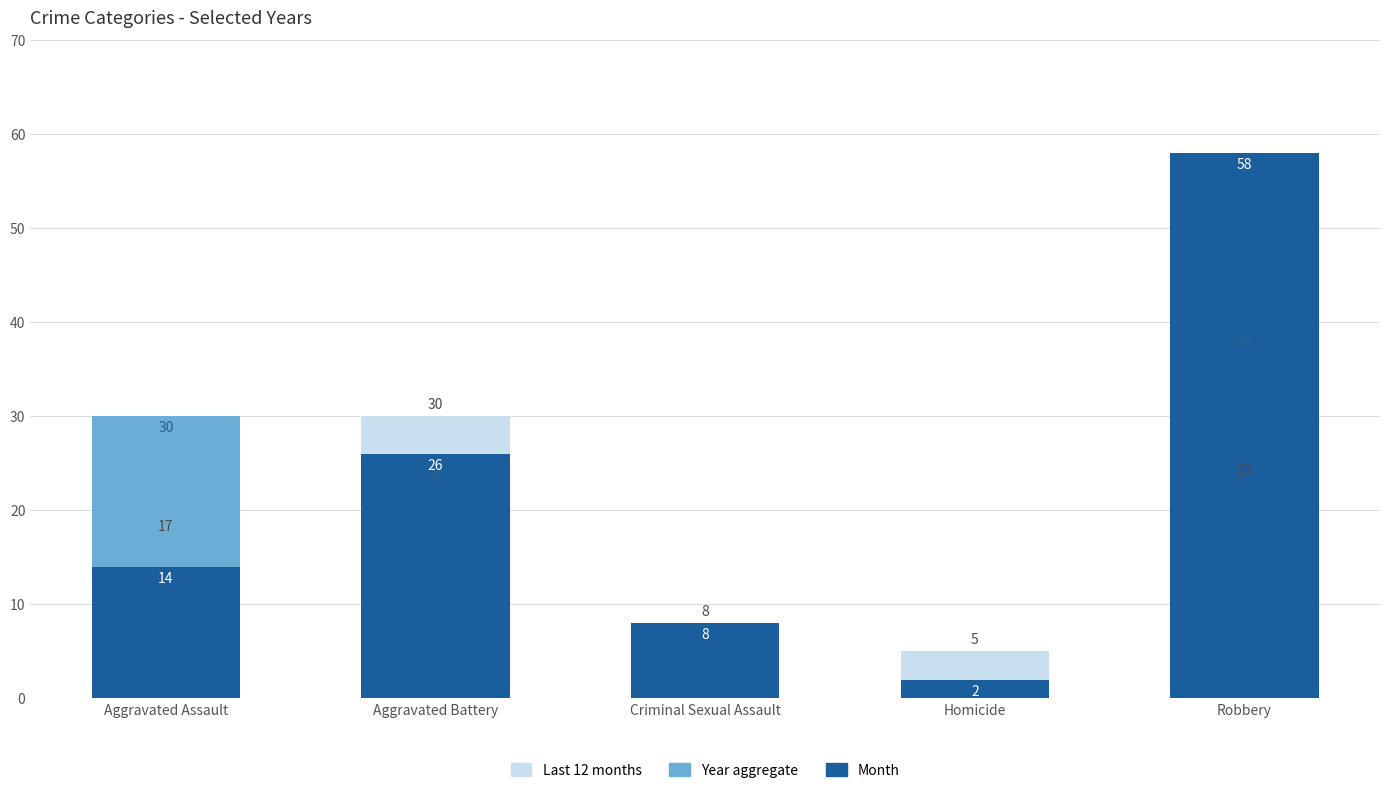

Is it true that Last 12 months equals 48 at Aggravated Battery?

False